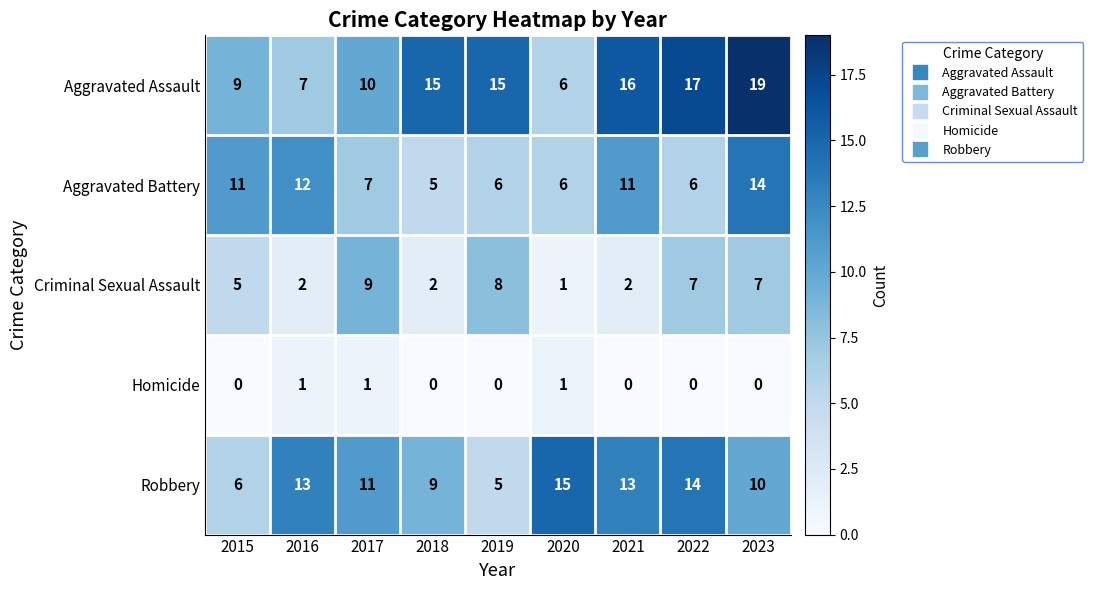

At which category is the sum across all series the highest?

2023